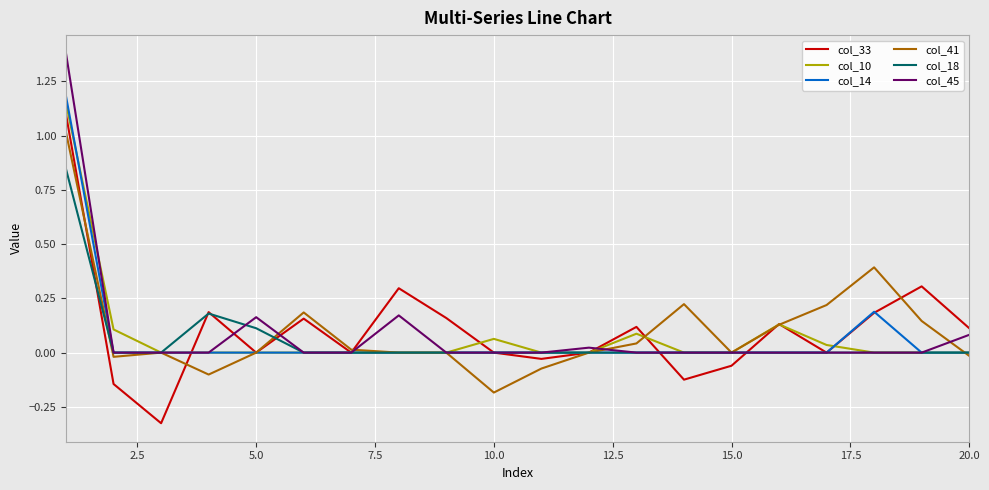

The col_14 series shows 0.0 at 10.0. True or false?

True